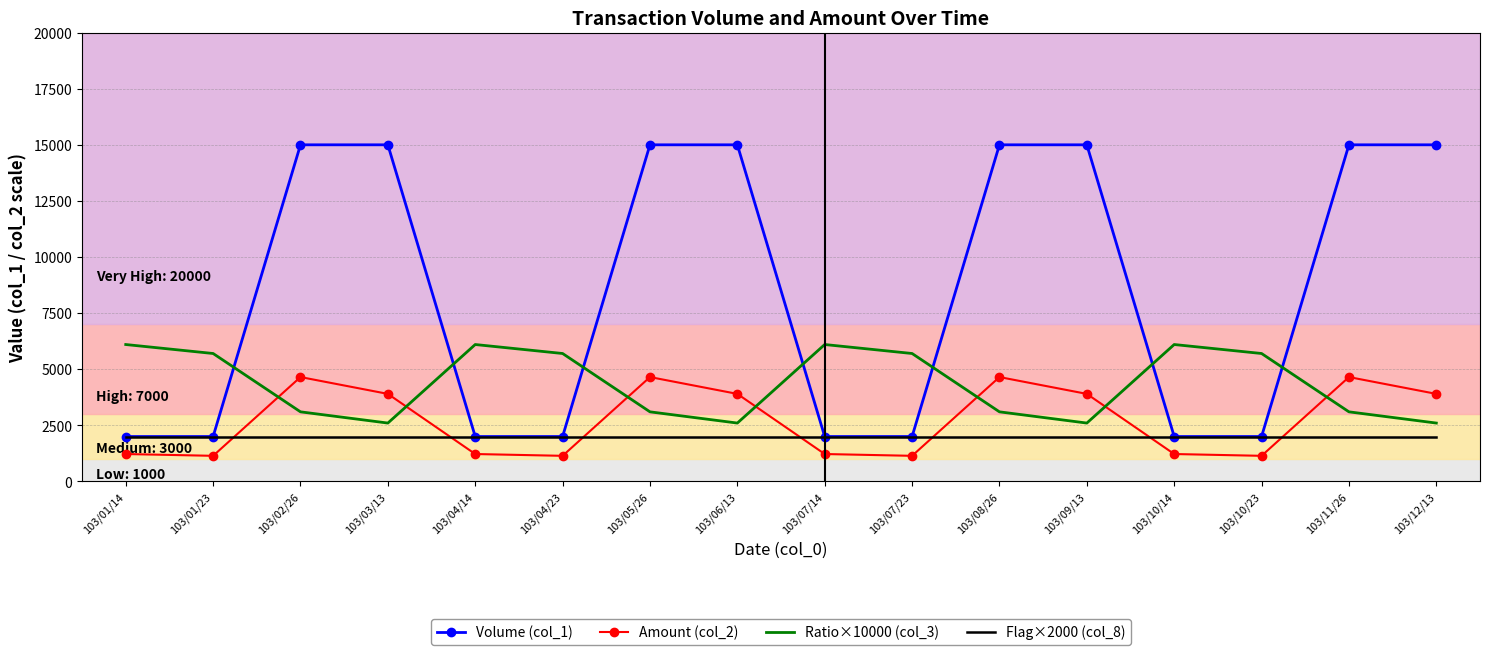

True or false: Amount (col_2) and Volume (col_1) intersect in this chart.

False